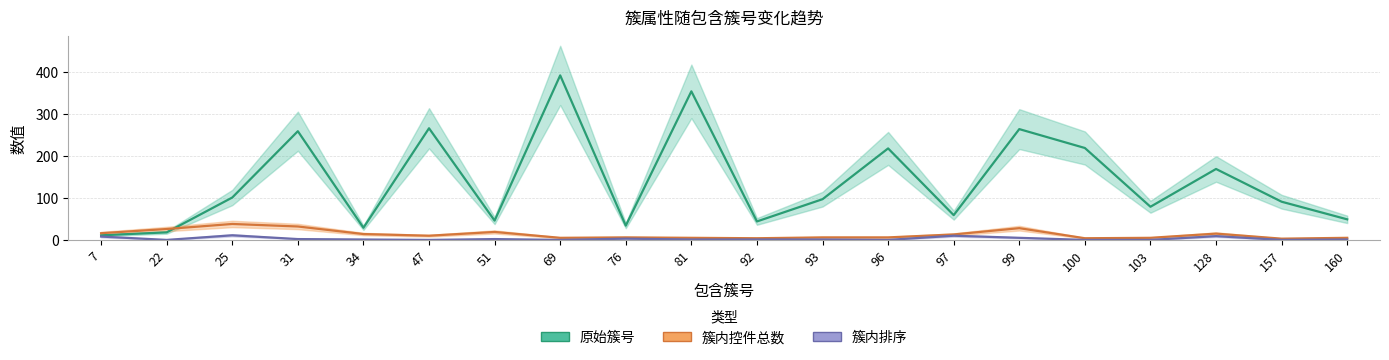

Rank the series at 93 from lowest to highest value.

簇内排序, 簇内控件总数, 原始簇号